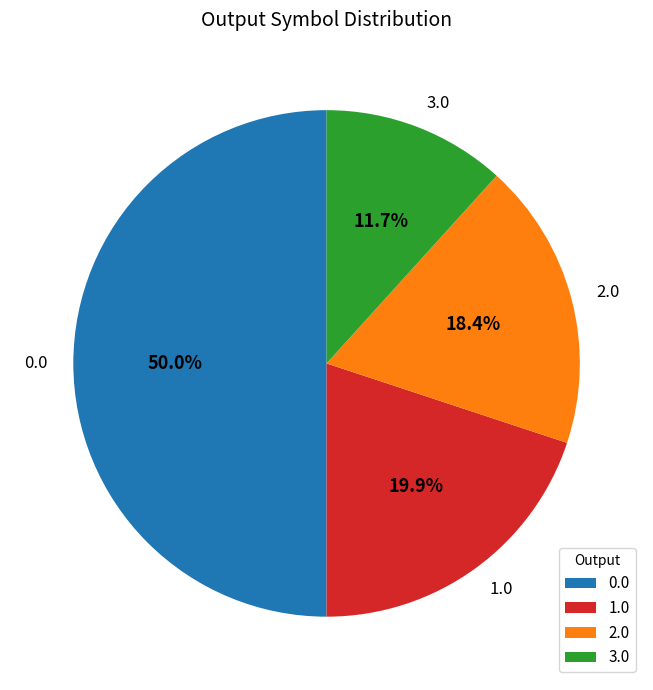

What is the ratio of the value at 0.0 to the value at 3.0?

4.3